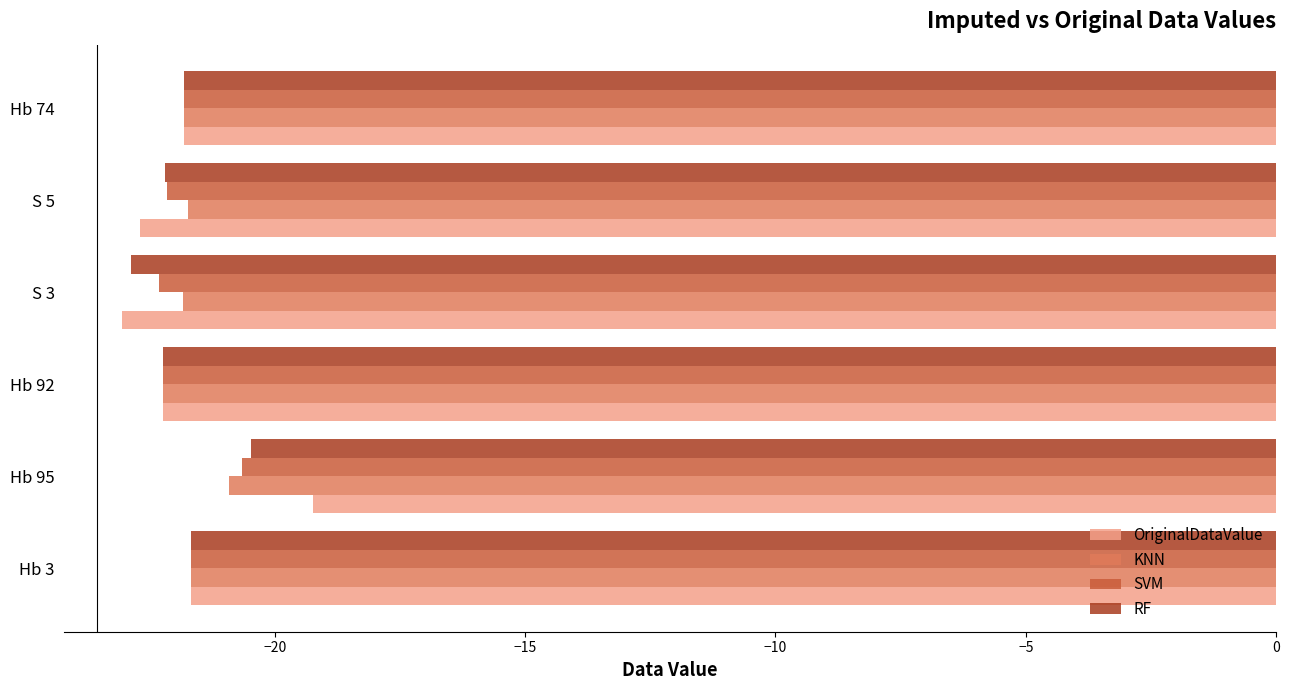

What value does the KNN series have at Hb 74?

-21.8